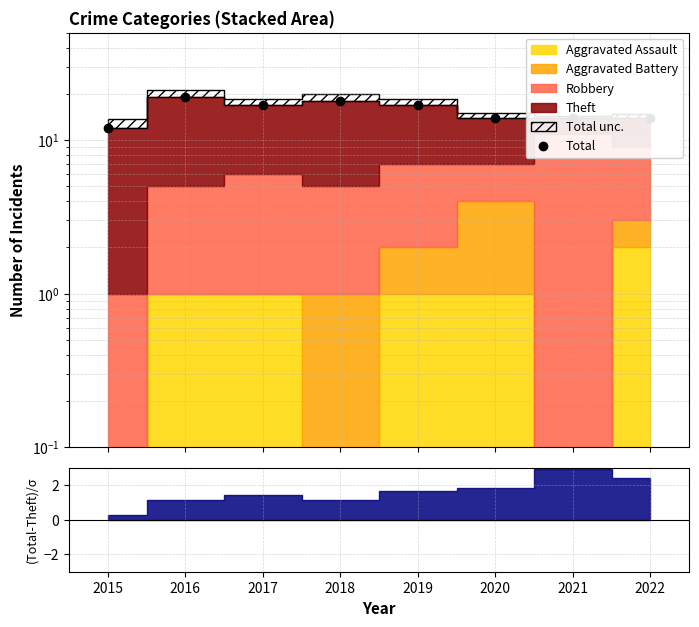

Count the values in the range 14 to 18.

6